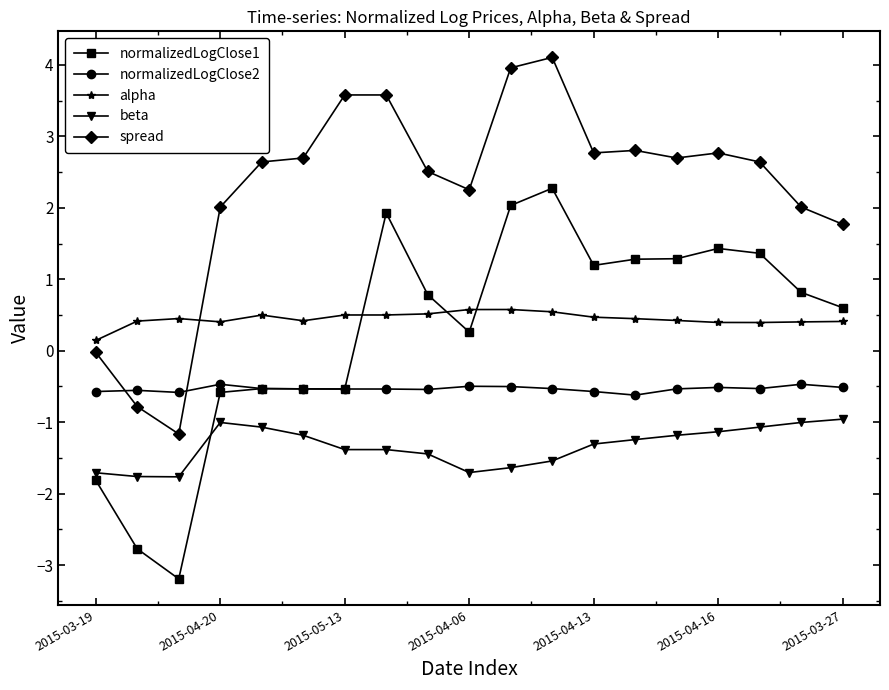

What is the average value of the beta series?

-1.3